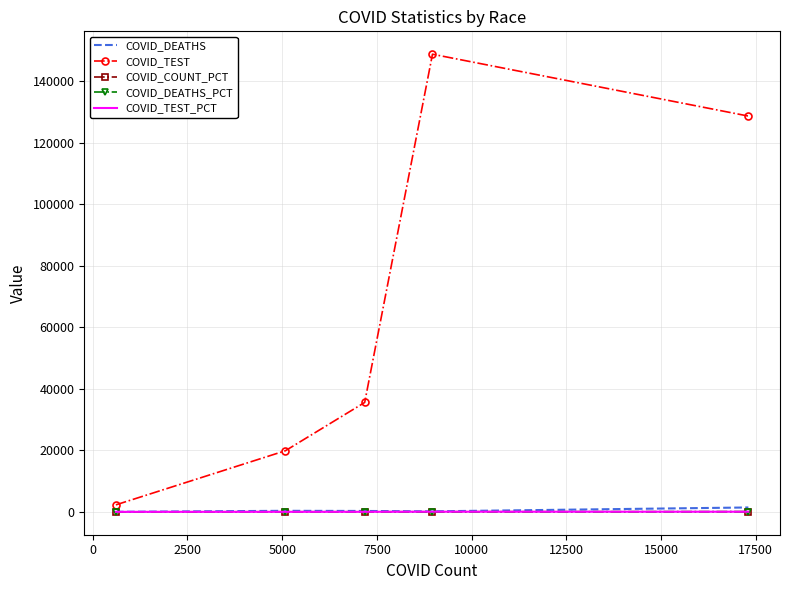

True or false: COVID_TEST_PCT and COVID_TEST intersect in this chart.

False